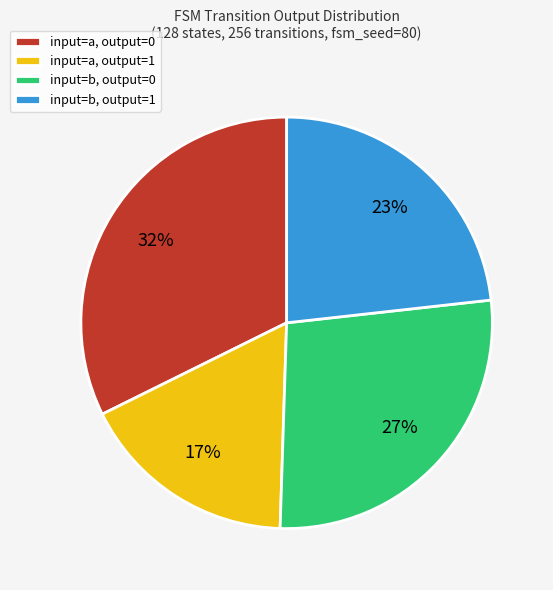

What is the ratio of the value at input=b, output=1 to the value at input=b, output=0?

0.9